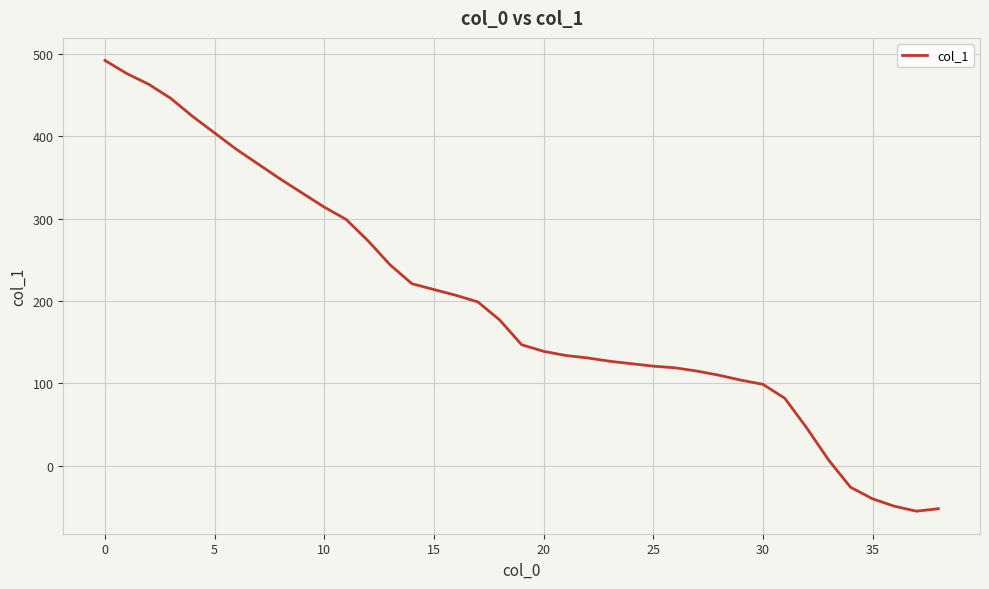

What is the smallest value displayed?

-55